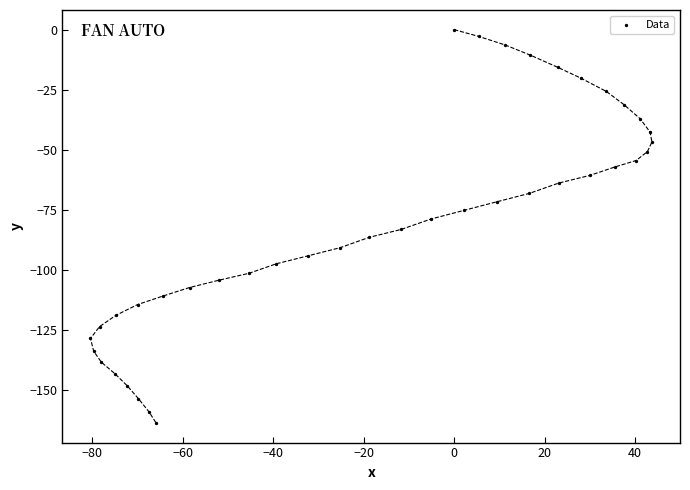

What is the range of Y values (max minus min)?

163.8